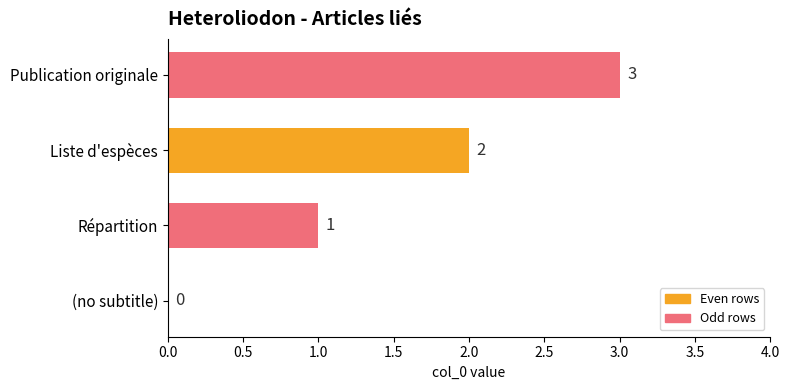

At which label is the value closest to 1?

Répartition